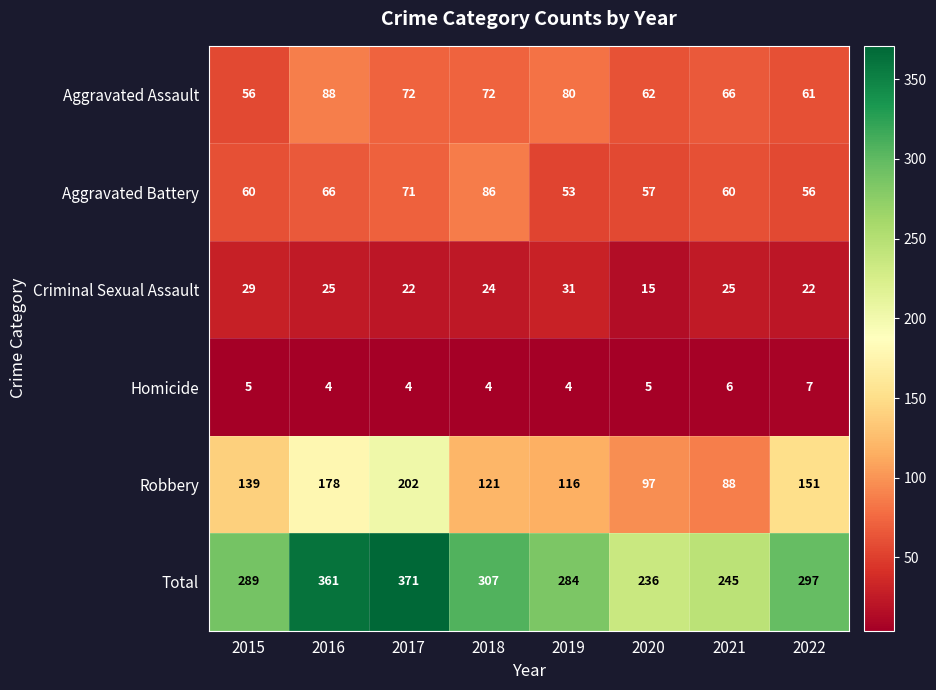

What is the approximate value of Aggravated Battery at 2017, to the nearest 5?

70